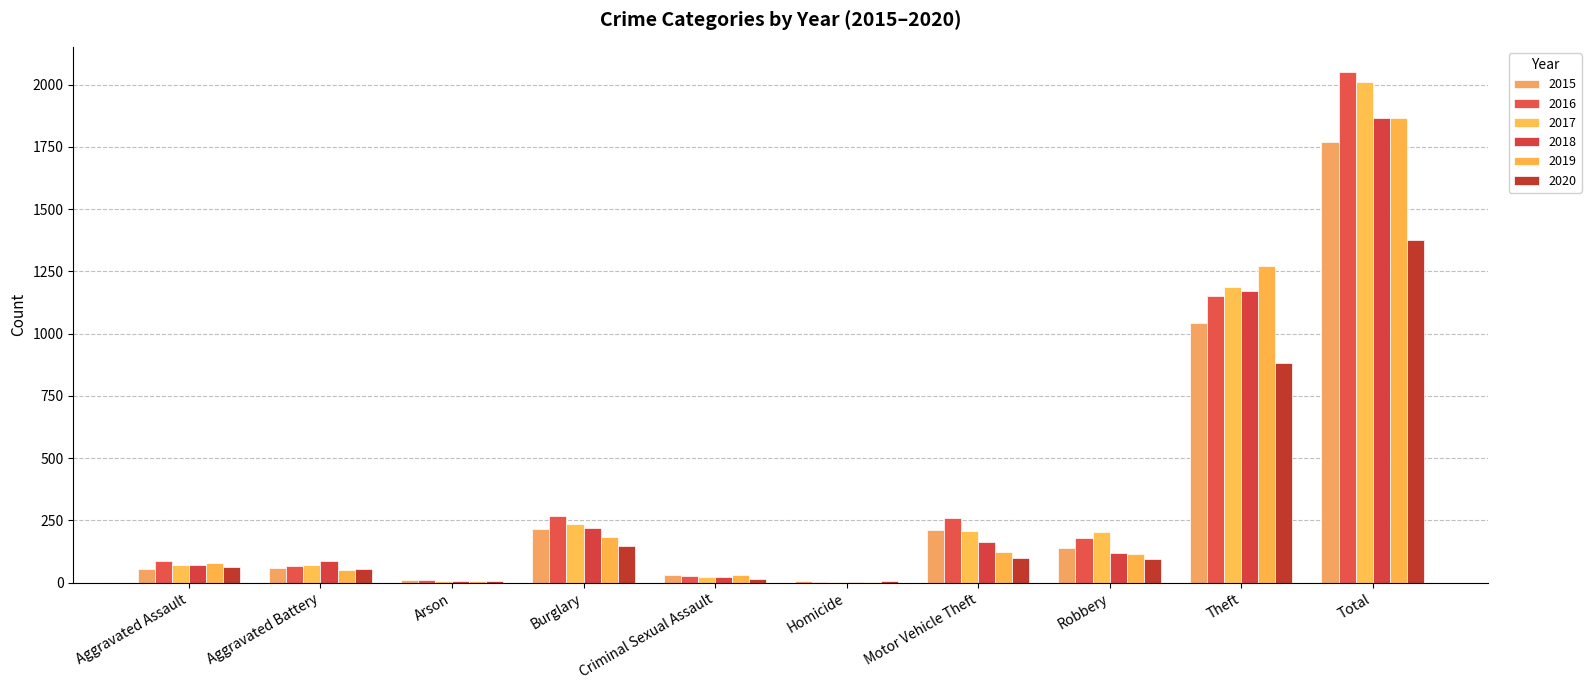

What is the approximate value of 2020 at Criminal Sexual Assault?

15